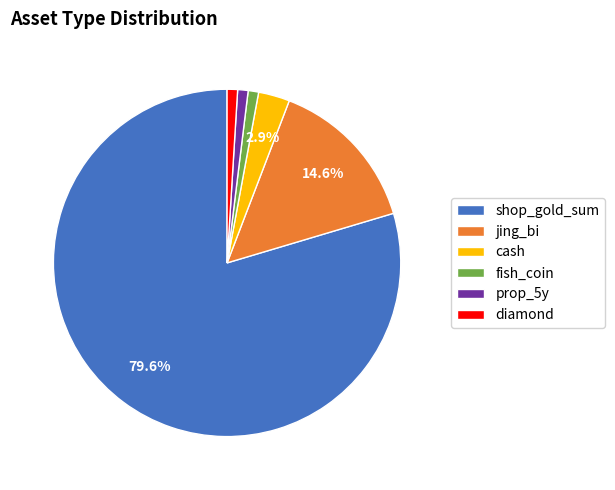

What percentage is the cash slice, to the nearest percent?

3%